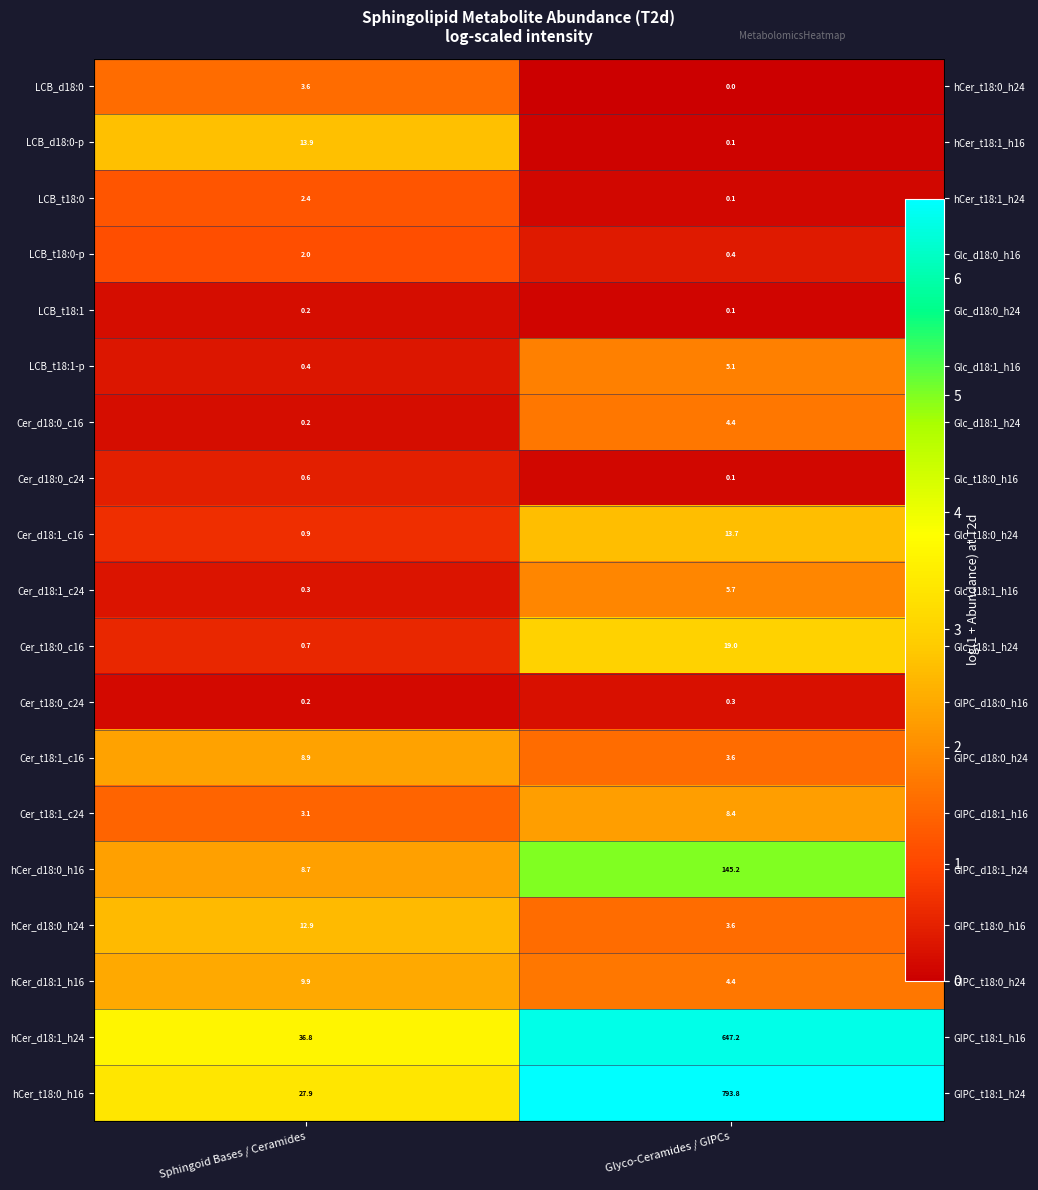

At which label does Cer_d18:0_c24 reach its minimum?

Glyco-Ceramides / GIPCs